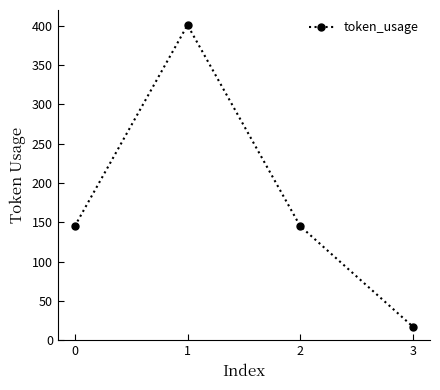

Where is the first local maximum?

1